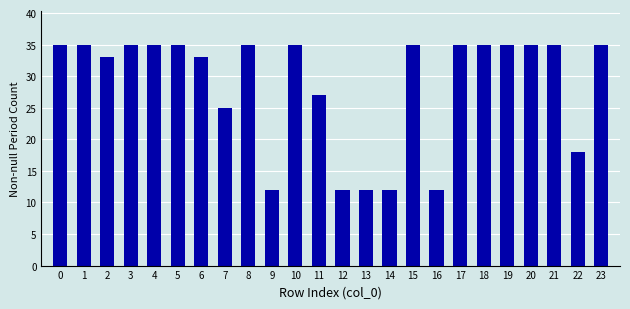

Reading right to left, what are all the values shown in this chart?

23=35	22=18	21=35	20=35	19=35	18=35	17=35	16=12	15=35	14=12	13=12	12=12	11=27	10=35	9=12	8=35	7=25	6=33	5=35	4=35	3=35	2=33	1=35	0=35